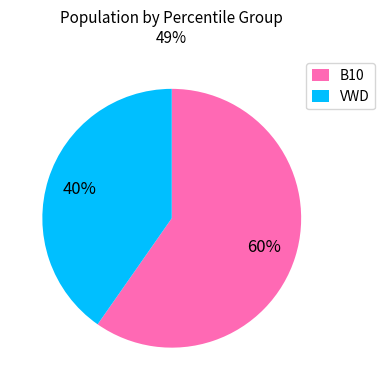

To the nearest percent, what portion does VWD represent?

40%